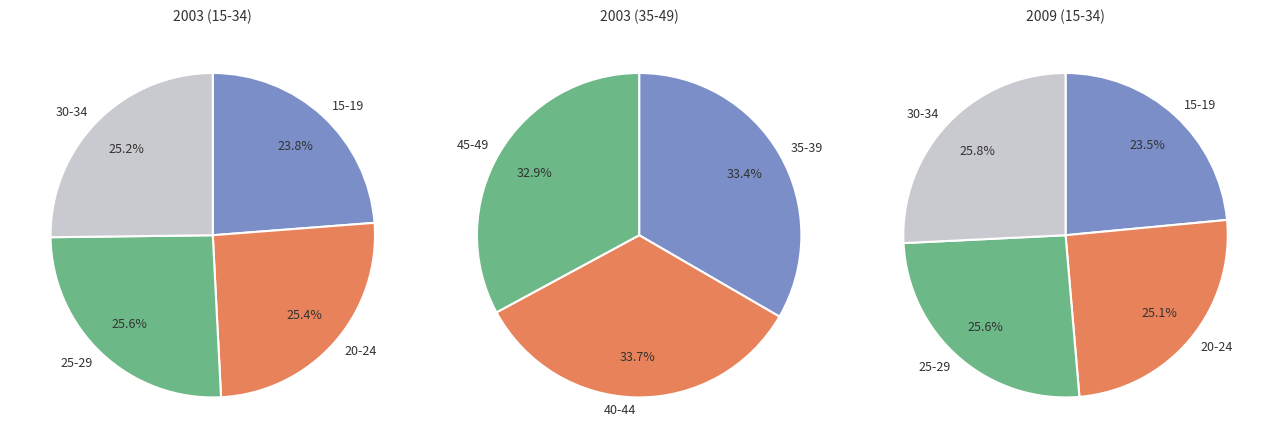

Does any single category account for the majority?

No